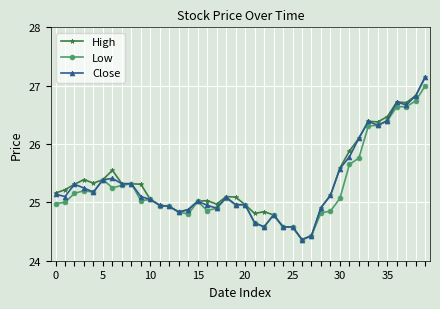

What is the minimum value for Close?

24.4